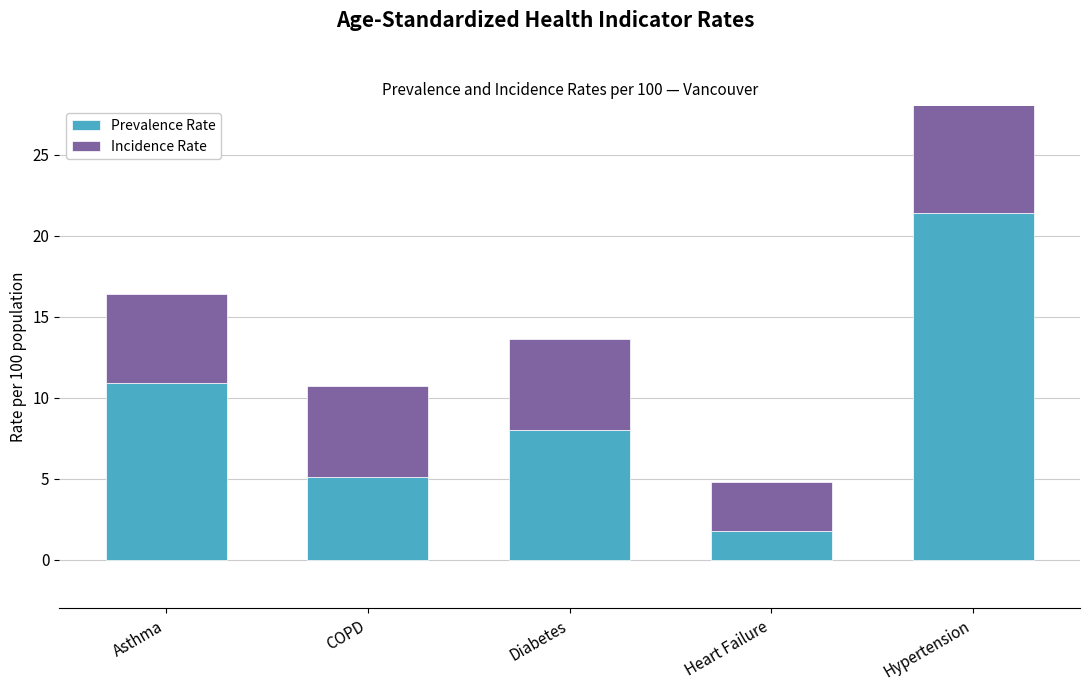

The Incidence Rate series shows 3.0 at Heart Failure. True or false?

True